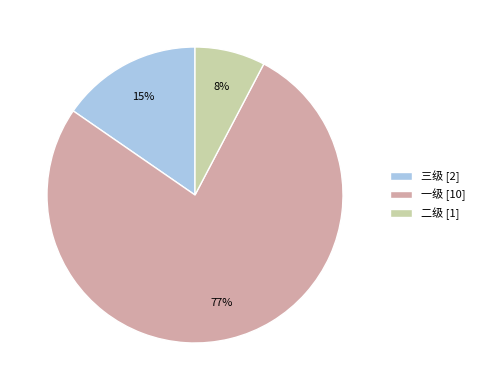

What is the ratio of the value at 二级 to the value at 一级?

0.1